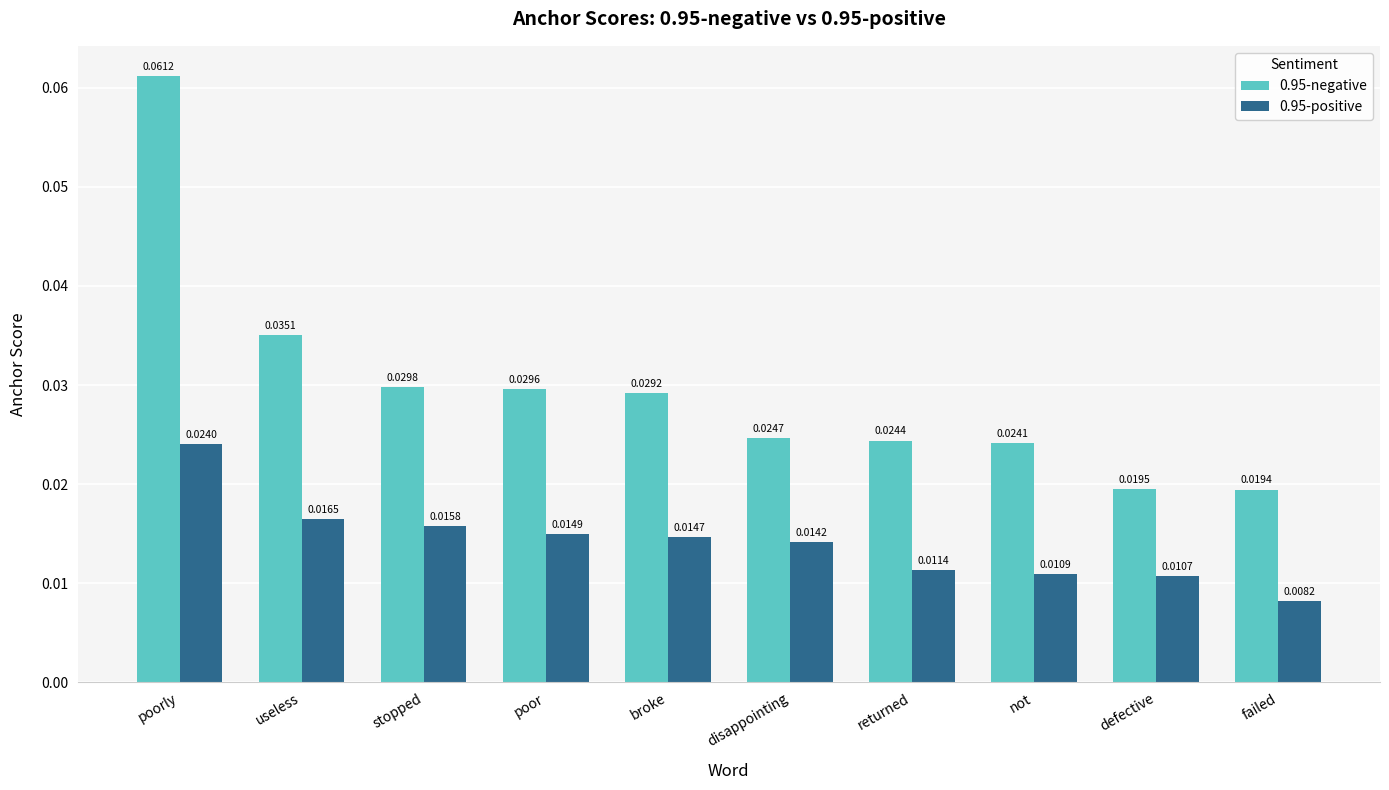

At which label is 0.95-negative closest to 0?

failed